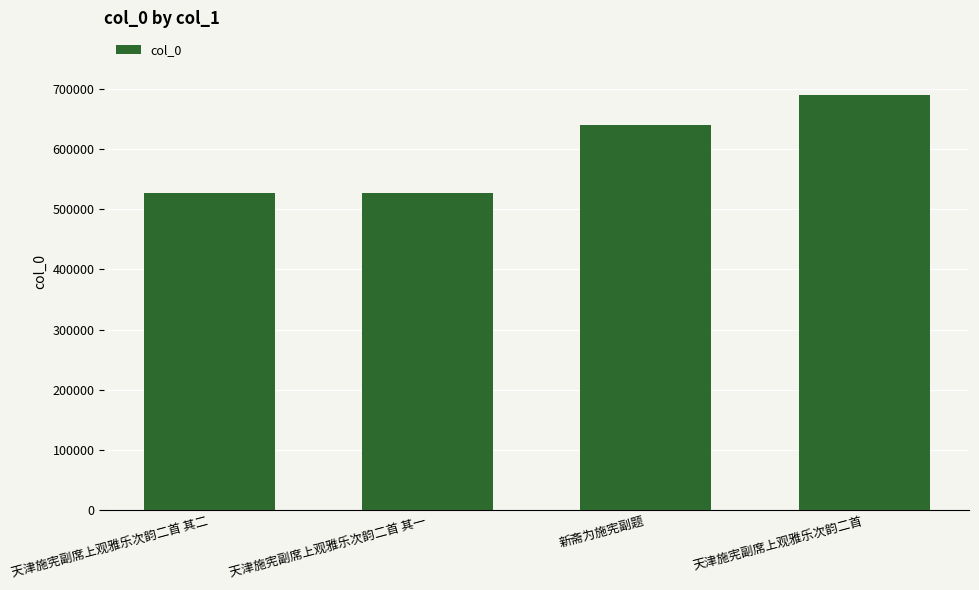

What is the change in value from 天津施宪副席上观雅乐次韵二首 其二 to 新斋为施宪副题?

+112444